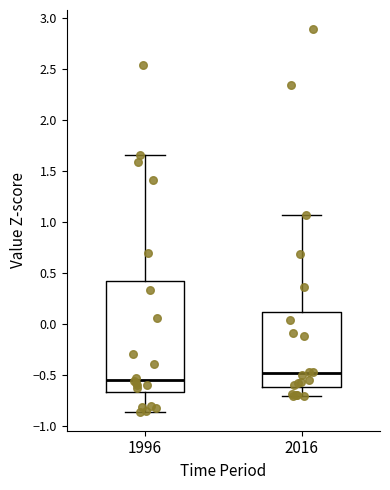

Where does the median line of the box at x = 1996 sit on the y-axis? The values are not printed on the chart, so give them approximately, as read against the axis.

-0.55